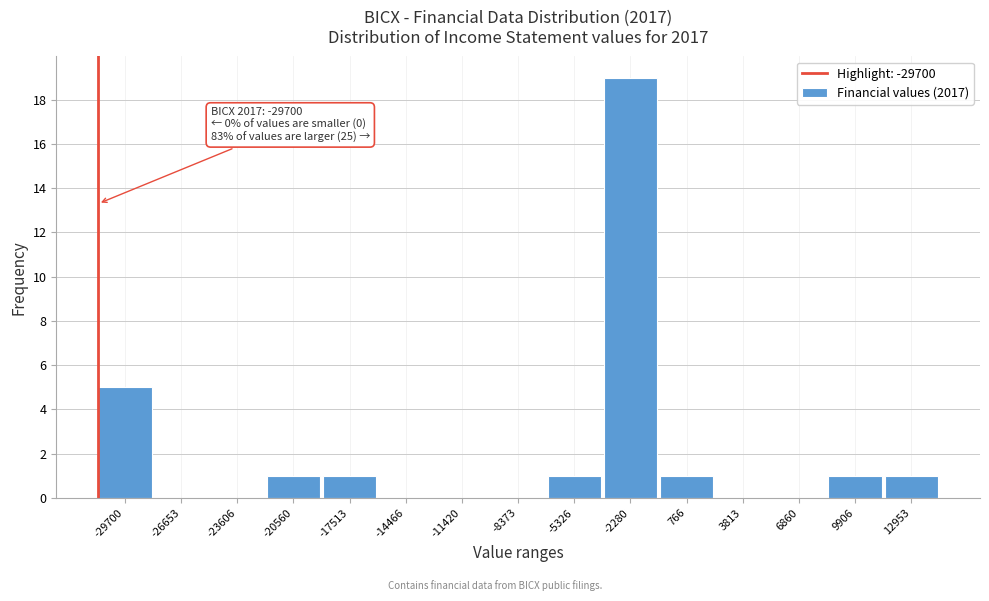

Reading left to right, transcribe all the data shown in this chart.

-29700=5	-26653=0	-23606=0	-20560=1	-17513=1	-14466=0	-11420=0	-8373=0	-5326=1	-2280=19	766=1	3813=0	6860=0	9906=1	12953=1